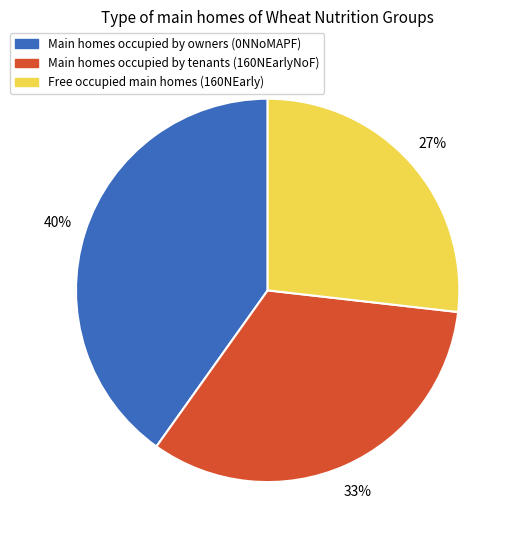

Does any single category account for the majority?

No